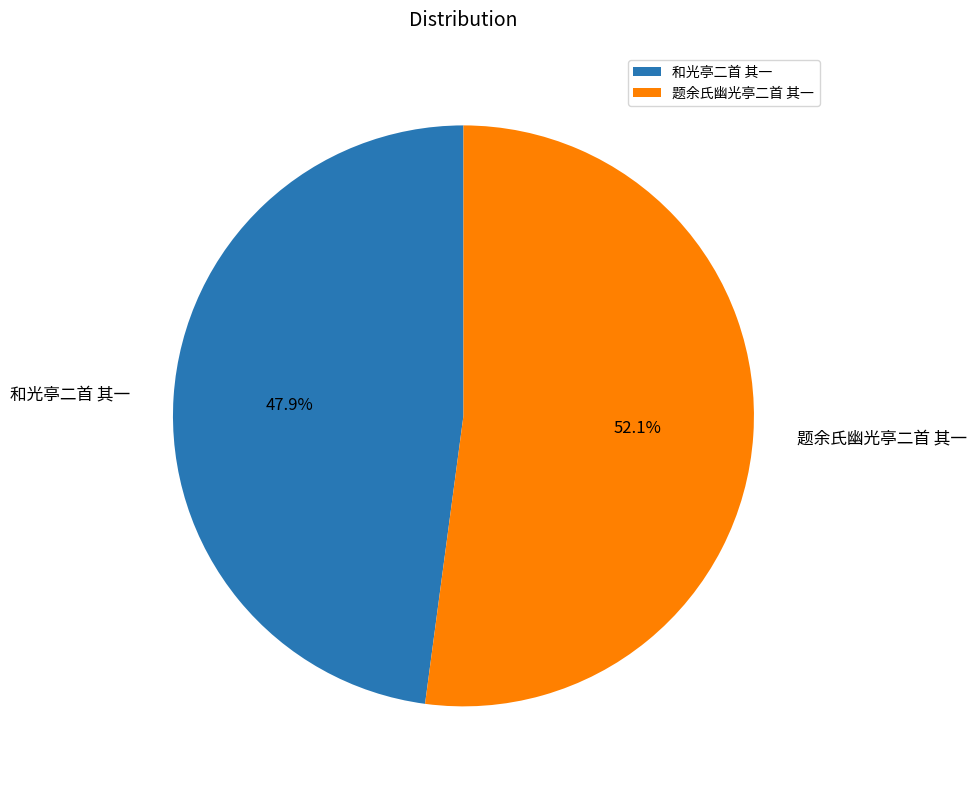

To the nearest percent, what is the difference between the 题余氏幽光亭二首 其一 and 和光亭二首 其一 slice percentages?

4%